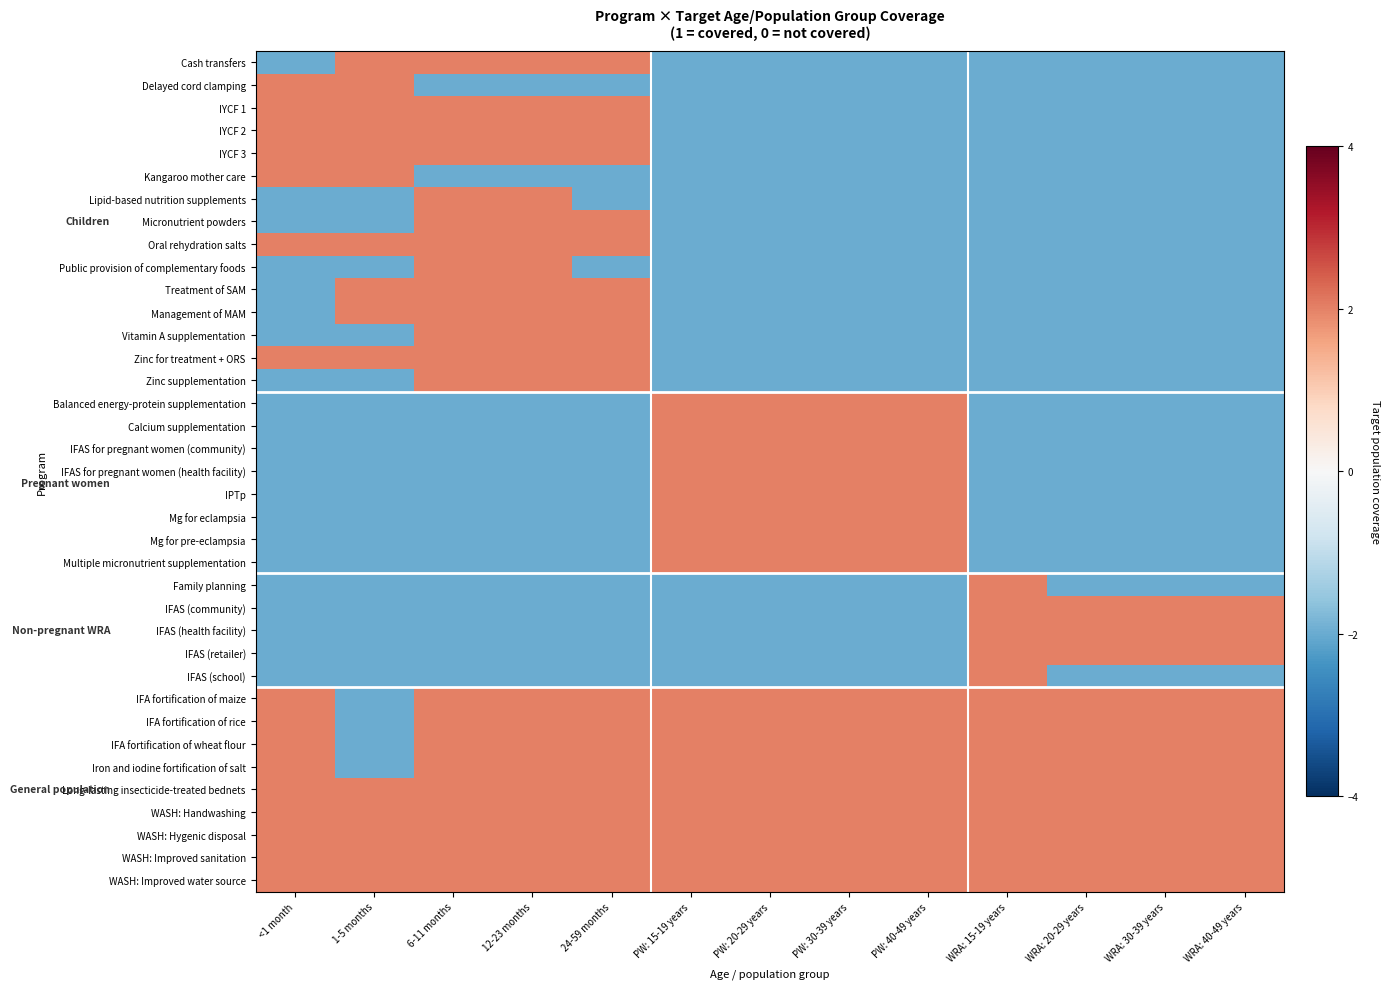

Reading left to right, list all the values displayed in this chart.

Cash transfers: <1 month=-2	1-5 months=2	6-11 months=2	12-23 months=2	24-59 months=2	PW: 15-19 years=-2	PW: 20-29 years=-2	PW: 30-39 years=-2	PW: 40-49 years=-2	WRA: 15-19 years=-2	WRA: 20-29 years=-2	WRA: 30-39 years=-2	WRA: 40-49 years=-2
Delayed cord clamping: <1 month=2	1-5 months=2	6-11 months=-2	12-23 months=-2	24-59 months=-2	PW: 15-19 years=-2	PW: 20-29 years=-2	PW: 30-39 years=-2	PW: 40-49 years=-2	WRA: 15-19 years=-2	WRA: 20-29 years=-2	WRA: 30-39 years=-2	WRA: 40-49 years=-2
IYCF 1: <1 month=2	1-5 months=2	6-11 months=2	12-23 months=2	24-59 months=2	PW: 15-19 years=-2	PW: 20-29 years=-2	PW: 30-39 years=-2	PW: 40-49 years=-2	WRA: 15-19 years=-2	WRA: 20-29 years=-2	WRA: 30-39 years=-2	WRA: 40-49 years=-2
IYCF 2: <1 month=2	1-5 months=2	6-11 months=2	12-23 months=2	24-59 months=2	PW: 15-19 years=-2	PW: 20-29 years=-2	PW: 30-39 years=-2	PW: 40-49 years=-2	WRA: 15-19 years=-2	WRA: 20-29 years=-2	WRA: 30-39 years=-2	WRA: 40-49 years=-2
IYCF 3: <1 month=2	1-5 months=2	6-11 months=2	12-23 months=2	24-59 months=2	PW: 15-19 years=-2	PW: 20-29 years=-2	PW: 30-39 years=-2	PW: 40-49 years=-2	WRA: 15-19 years=-2	WRA: 20-29 years=-2	WRA: 30-39 years=-2	WRA: 40-49 years=-2
Kangaroo mother care: <1 month=2	1-5 months=2	6-11 months=-2	12-23 months=-2	24-59 months=-2	PW: 15-19 years=-2	PW: 20-29 years=-2	PW: 30-39 years=-2	PW: 40-49 years=-2	WRA: 15-19 years=-2	WRA: 20-29 years=-2	WRA: 30-39 years=-2	WRA: 40-49 years=-2
Lipid-based nutrition supplements: <1 month=-2	1-5 months=-2	6-11 months=2	12-23 months=2	24-59 months=-2	PW: 15-19 years=-2	PW: 20-29 years=-2	PW: 30-39 years=-2	PW: 40-49 years=-2	WRA: 15-19 years=-2	WRA: 20-29 years=-2	WRA: 30-39 years=-2	WRA: 40-49 years=-2
Micronutrient powders: <1 month=-2	1-5 months=-2	6-11 months=2	12-23 months=2	24-59 months=2	PW: 15-19 years=-2	PW: 20-29 years=-2	PW: 30-39 years=-2	PW: 40-49 years=-2	WRA: 15-19 years=-2	WRA: 20-29 years=-2	WRA: 30-39 years=-2	WRA: 40-49 years=-2
Oral rehydration salts: <1 month=2	1-5 months=2	6-11 months=2	12-23 months=2	24-59 months=2	PW: 15-19 years=-2	PW: 20-29 years=-2	PW: 30-39 years=-2	PW: 40-49 years=-2	WRA: 15-19 years=-2	WRA: 20-29 years=-2	WRA: 30-39 years=-2	WRA: 40-49 years=-2
Public provision of complementary foods: <1 month=-2	1-5 months=-2	6-11 months=2	12-23 months=2	24-59 months=-2	PW: 15-19 years=-2	PW: 20-29 years=-2	PW: 30-39 years=-2	PW: 40-49 years=-2	WRA: 15-19 years=-2	WRA: 20-29 years=-2	WRA: 30-39 years=-2	WRA: 40-49 years=-2
Treatment of SAM: <1 month=-2	1-5 months=2	6-11 months=2	12-23 months=2	24-59 months=2	PW: 15-19 years=-2	PW: 20-29 years=-2	PW: 30-39 years=-2	PW: 40-49 years=-2	WRA: 15-19 years=-2	WRA: 20-29 years=-2	WRA: 30-39 years=-2	WRA: 40-49 years=-2
Management of MAM: <1 month=-2	1-5 months=2	6-11 months=2	12-23 months=2	24-59 months=2	PW: 15-19 years=-2	PW: 20-29 years=-2	PW: 30-39 years=-2	PW: 40-49 years=-2	WRA: 15-19 years=-2	WRA: 20-29 years=-2	WRA: 30-39 years=-2	WRA: 40-49 years=-2
Vitamin A supplementation: <1 month=-2	1-5 months=-2	6-11 months=2	12-23 months=2	24-59 months=2	PW: 15-19 years=-2	PW: 20-29 years=-2	PW: 30-39 years=-2	PW: 40-49 years=-2	WRA: 15-19 years=-2	WRA: 20-29 years=-2	WRA: 30-39 years=-2	WRA: 40-49 years=-2
Zinc for treatment + ORS: <1 month=2	1-5 months=2	6-11 months=2	12-23 months=2	24-59 months=2	PW: 15-19 years=-2	PW: 20-29 years=-2	PW: 30-39 years=-2	PW: 40-49 years=-2	WRA: 15-19 years=-2	WRA: 20-29 years=-2	WRA: 30-39 years=-2	WRA: 40-49 years=-2
Zinc supplementation: <1 month=-2	1-5 months=-2	6-11 months=2	12-23 months=2	24-59 months=2	PW: 15-19 years=-2	PW: 20-29 years=-2	PW: 30-39 years=-2	PW: 40-49 years=-2	WRA: 15-19 years=-2	WRA: 20-29 years=-2	WRA: 30-39 years=-2	WRA: 40-49 years=-2
Balanced energy-protein supplementation: <1 month=-2	1-5 months=-2	6-11 months=-2	12-23 months=-2	24-59 months=-2	PW: 15-19 years=2	PW: 20-29 years=2	PW: 30-39 years=2	PW: 40-49 years=2	WRA: 15-19 years=-2	WRA: 20-29 years=-2	WRA: 30-39 years=-2	WRA: 40-49 years=-2
Calcium supplementation: <1 month=-2	1-5 months=-2	6-11 months=-2	12-23 months=-2	24-59 months=-2	PW: 15-19 years=2	PW: 20-29 years=2	PW: 30-39 years=2	PW: 40-49 years=2	WRA: 15-19 years=-2	WRA: 20-29 years=-2	WRA: 30-39 years=-2	WRA: 40-49 years=-2
IFAS for pregnant women (community): <1 month=-2	1-5 months=-2	6-11 months=-2	12-23 months=-2	24-59 months=-2	PW: 15-19 years=2	PW: 20-29 years=2	PW: 30-39 years=2	PW: 40-49 years=2	WRA: 15-19 years=-2	WRA: 20-29 years=-2	WRA: 30-39 years=-2	WRA: 40-49 years=-2
IFAS for pregnant women (health facility): <1 month=-2	1-5 months=-2	6-11 months=-2	12-23 months=-2	24-59 months=-2	PW: 15-19 years=2	PW: 20-29 years=2	PW: 30-39 years=2	PW: 40-49 years=2	WRA: 15-19 years=-2	WRA: 20-29 years=-2	WRA: 30-39 years=-2	WRA: 40-49 years=-2
IPTp: <1 month=-2	1-5 months=-2	6-11 months=-2	12-23 months=-2	24-59 months=-2	PW: 15-19 years=2	PW: 20-29 years=2	PW: 30-39 years=2	PW: 40-49 years=2	WRA: 15-19 years=-2	WRA: 20-29 years=-2	WRA: 30-39 years=-2	WRA: 40-49 years=-2
Mg for eclampsia: <1 month=-2	1-5 months=-2	6-11 months=-2	12-23 months=-2	24-59 months=-2	PW: 15-19 years=2	PW: 20-29 years=2	PW: 30-39 years=2	PW: 40-49 years=2	WRA: 15-19 years=-2	WRA: 20-29 years=-2	WRA: 30-39 years=-2	WRA: 40-49 years=-2
Mg for pre-eclampsia: <1 month=-2	1-5 months=-2	6-11 months=-2	12-23 months=-2	24-59 months=-2	PW: 15-19 years=2	PW: 20-29 years=2	PW: 30-39 years=2	PW: 40-49 years=2	WRA: 15-19 years=-2	WRA: 20-29 years=-2	WRA: 30-39 years=-2	WRA: 40-49 years=-2
Multiple micronutrient supplementation: <1 month=-2	1-5 months=-2	6-11 months=-2	12-23 months=-2	24-59 months=-2	PW: 15-19 years=2	PW: 20-29 years=2	PW: 30-39 years=2	PW: 40-49 years=2	WRA: 15-19 years=-2	WRA: 20-29 years=-2	WRA: 30-39 years=-2	WRA: 40-49 years=-2
Family planning: <1 month=-2	1-5 months=-2	6-11 months=-2	12-23 months=-2	24-59 months=-2	PW: 15-19 years=-2	PW: 20-29 years=-2	PW: 30-39 years=-2	PW: 40-49 years=-2	WRA: 15-19 years=2	WRA: 20-29 years=-2	WRA: 30-39 years=-2	WRA: 40-49 years=-2
IFAS (community): <1 month=-2	1-5 months=-2	6-11 months=-2	12-23 months=-2	24-59 months=-2	PW: 15-19 years=-2	PW: 20-29 years=-2	PW: 30-39 years=-2	PW: 40-49 years=-2	WRA: 15-19 years=2	WRA: 20-29 years=2	WRA: 30-39 years=2	WRA: 40-49 years=2
IFAS (health facility): <1 month=-2	1-5 months=-2	6-11 months=-2	12-23 months=-2	24-59 months=-2	PW: 15-19 years=-2	PW: 20-29 years=-2	PW: 30-39 years=-2	PW: 40-49 years=-2	WRA: 15-19 years=2	WRA: 20-29 years=2	WRA: 30-39 years=2	WRA: 40-49 years=2
IFAS (retailer): <1 month=-2	1-5 months=-2	6-11 months=-2	12-23 months=-2	24-59 months=-2	PW: 15-19 years=-2	PW: 20-29 years=-2	PW: 30-39 years=-2	PW: 40-49 years=-2	WRA: 15-19 years=2	WRA: 20-29 years=2	WRA: 30-39 years=2	WRA: 40-49 years=2
IFAS (school): <1 month=-2	1-5 months=-2	6-11 months=-2	12-23 months=-2	24-59 months=-2	PW: 15-19 years=-2	PW: 20-29 years=-2	PW: 30-39 years=-2	PW: 40-49 years=-2	WRA: 15-19 years=2	WRA: 20-29 years=-2	WRA: 30-39 years=-2	WRA: 40-49 years=-2
IFA fortification of maize: <1 month=2	1-5 months=-2	6-11 months=2	12-23 months=2	24-59 months=2	PW: 15-19 years=2	PW: 20-29 years=2	PW: 30-39 years=2	PW: 40-49 years=2	WRA: 15-19 years=2	WRA: 20-29 years=2	WRA: 30-39 years=2	WRA: 40-49 years=2
IFA fortification of rice: <1 month=2	1-5 months=-2	6-11 months=2	12-23 months=2	24-59 months=2	PW: 15-19 years=2	PW: 20-29 years=2	PW: 30-39 years=2	PW: 40-49 years=2	WRA: 15-19 years=2	WRA: 20-29 years=2	WRA: 30-39 years=2	WRA: 40-49 years=2
IFA fortification of wheat flour: <1 month=2	1-5 months=-2	6-11 months=2	12-23 months=2	24-59 months=2	PW: 15-19 years=2	PW: 20-29 years=2	PW: 30-39 years=2	PW: 40-49 years=2	WRA: 15-19 years=2	WRA: 20-29 years=2	WRA: 30-39 years=2	WRA: 40-49 years=2
Iron and iodine fortification of salt: <1 month=2	1-5 months=-2	6-11 months=2	12-23 months=2	24-59 months=2	PW: 15-19 years=2	PW: 20-29 years=2	PW: 30-39 years=2	PW: 40-49 years=2	WRA: 15-19 years=2	WRA: 20-29 years=2	WRA: 30-39 years=2	WRA: 40-49 years=2
Long-lasting insecticide-treated bednets: <1 month=2	1-5 months=2	6-11 months=2	12-23 months=2	24-59 months=2	PW: 15-19 years=2	PW: 20-29 years=2	PW: 30-39 years=2	PW: 40-49 years=2	WRA: 15-19 years=2	WRA: 20-29 years=2	WRA: 30-39 years=2	WRA: 40-49 years=2
WASH: Handwashing: <1 month=2	1-5 months=2	6-11 months=2	12-23 months=2	24-59 months=2	PW: 15-19 years=2	PW: 20-29 years=2	PW: 30-39 years=2	PW: 40-49 years=2	WRA: 15-19 years=2	WRA: 20-29 years=2	WRA: 30-39 years=2	WRA: 40-49 years=2
WASH: Hygenic disposal: <1 month=2	1-5 months=2	6-11 months=2	12-23 months=2	24-59 months=2	PW: 15-19 years=2	PW: 20-29 years=2	PW: 30-39 years=2	PW: 40-49 years=2	WRA: 15-19 years=2	WRA: 20-29 years=2	WRA: 30-39 years=2	WRA: 40-49 years=2
WASH: Improved sanitation: <1 month=2	1-5 months=2	6-11 months=2	12-23 months=2	24-59 months=2	PW: 15-19 years=2	PW: 20-29 years=2	PW: 30-39 years=2	PW: 40-49 years=2	WRA: 15-19 years=2	WRA: 20-29 years=2	WRA: 30-39 years=2	WRA: 40-49 years=2
WASH: Improved water source: <1 month=2	1-5 months=2	6-11 months=2	12-23 months=2	24-59 months=2	PW: 15-19 years=2	PW: 20-29 years=2	PW: 30-39 years=2	PW: 40-49 years=2	WRA: 15-19 years=2	WRA: 20-29 years=2	WRA: 30-39 years=2	WRA: 40-49 years=2